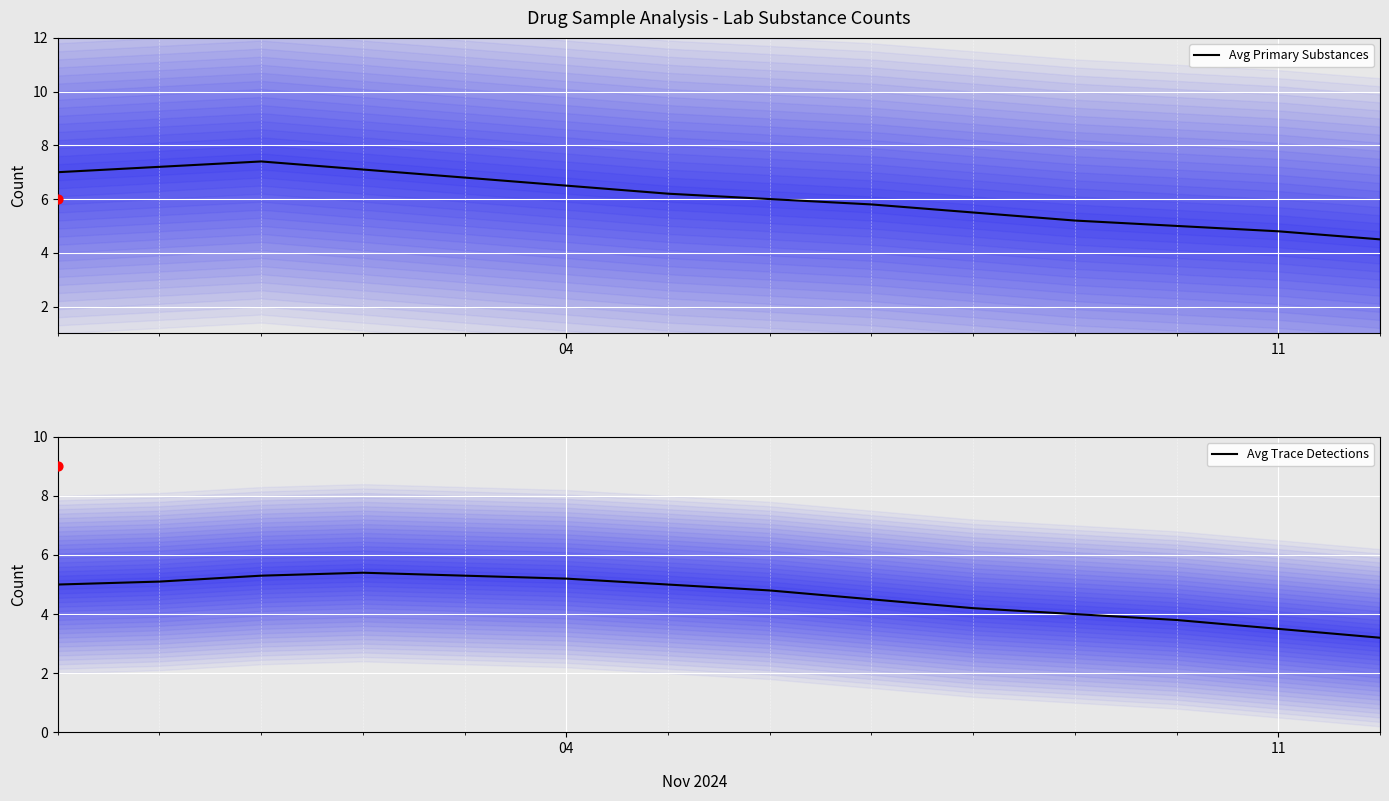

Is the value of Avg Trace Detections at 11 greater than the value of Avg Primary Substances at 12?

Yes